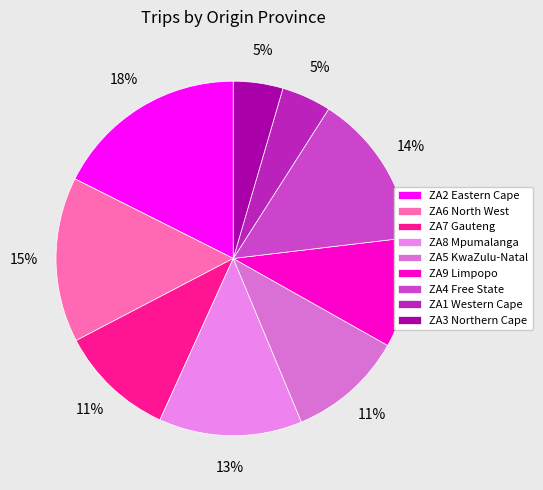

What is the smallest slice in the pie chart?

ZA1 Western Cape